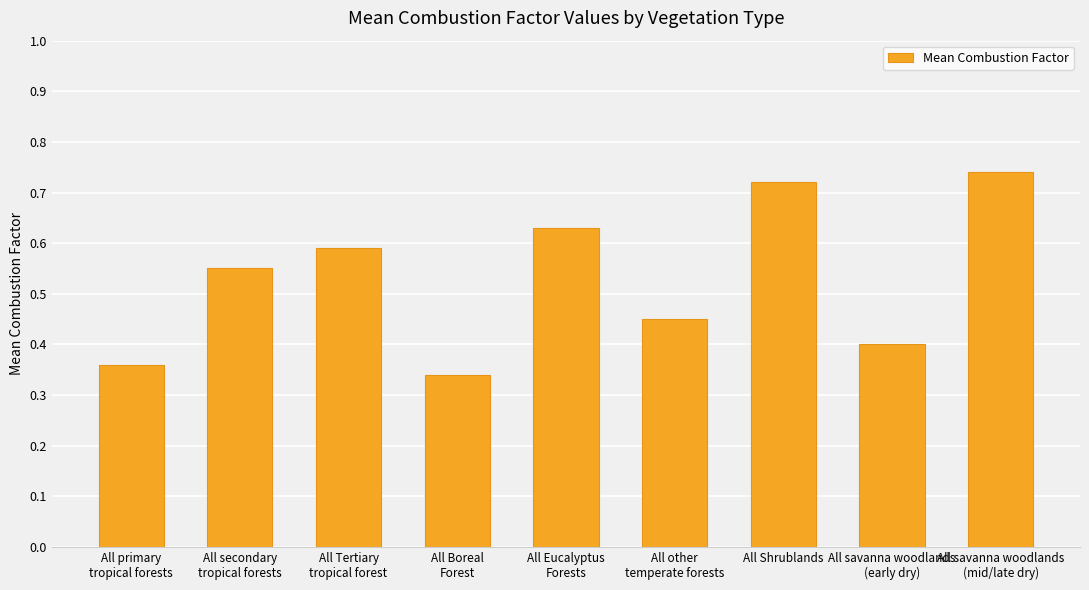

What is the label of the 7th bar from the left?

All Shrublands